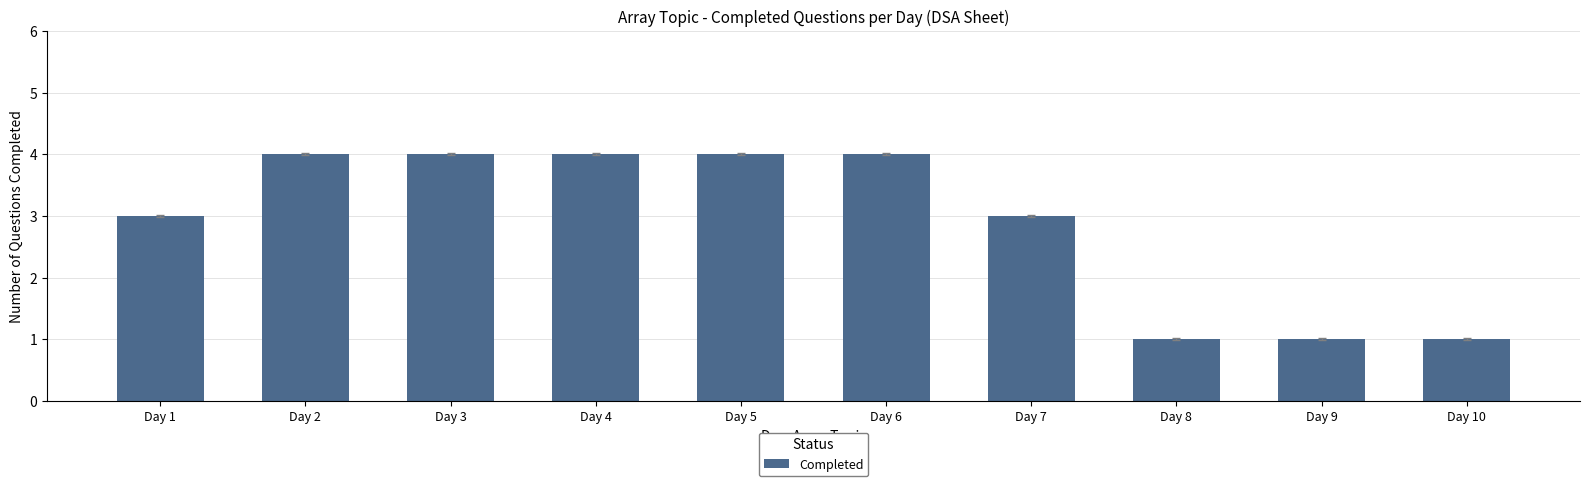

True or false: the data shows 6 at Day 2.

False